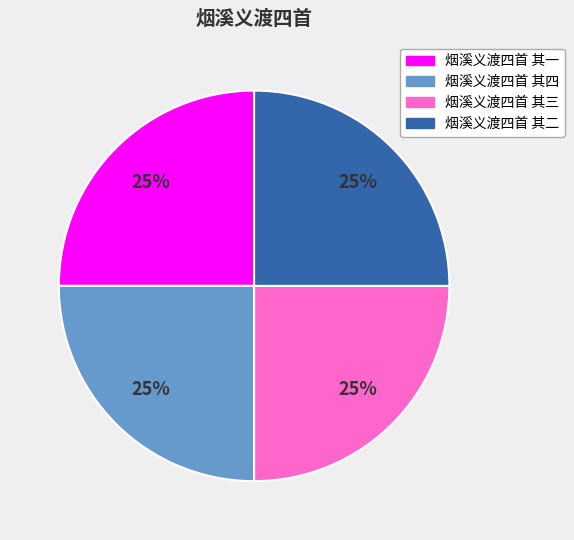

What is the ratio of the value at 烟溪义渡四首 其二 to the value at 烟溪义渡四首 其一?

1.0